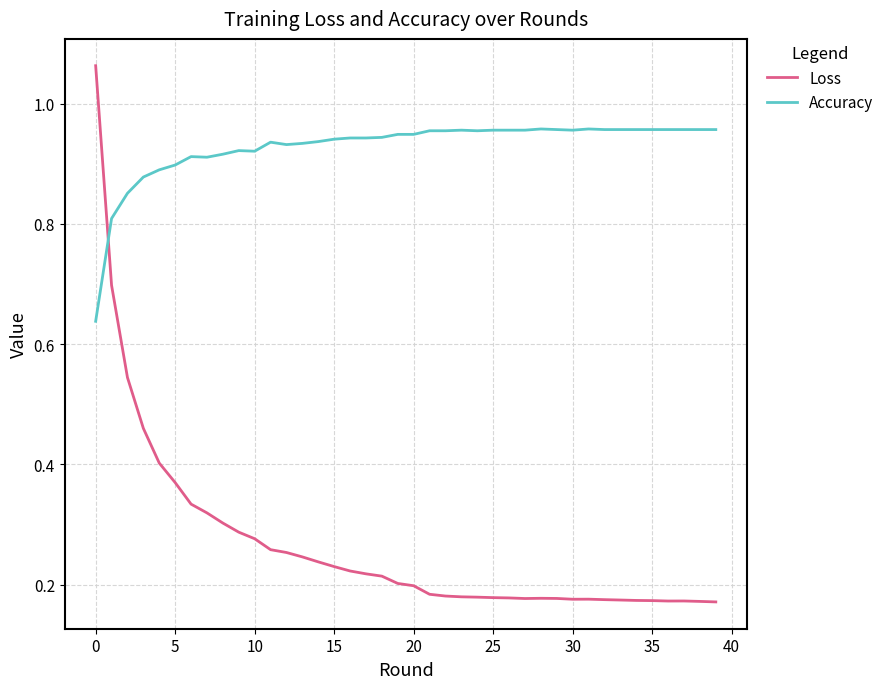

True or false: Loss and Accuracy intersect in this chart.

True